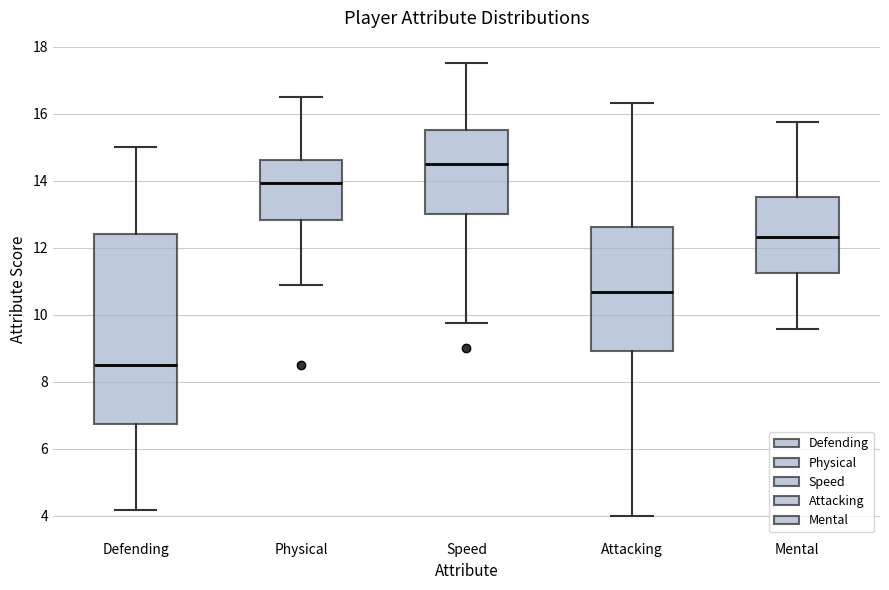

Where does the median line of the box for Mental sit on the y-axis? The values are not printed on the chart, so give them approximately, as read against the axis.

12.4